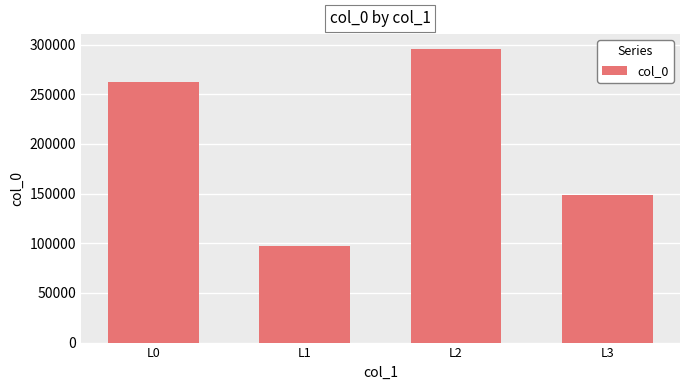

Which has a higher value, L2 or L1?

L2